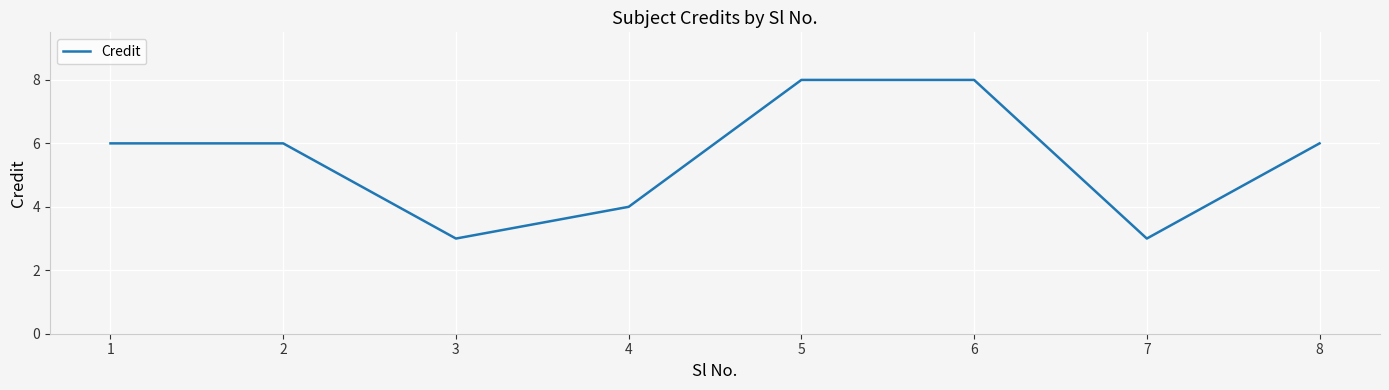

What is the minimum value shown in the chart?

3